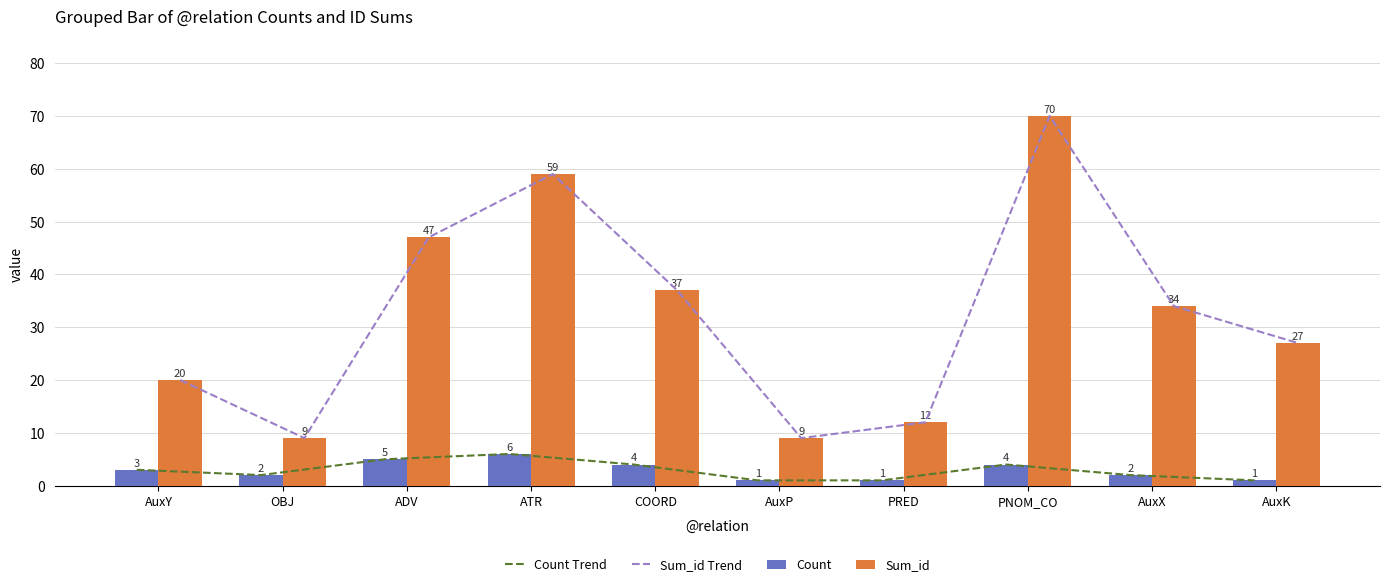

Reading left to right, what are all the values shown in this chart?

Count Trend: 3	2	5	6	4	1	1	4	2	1
Sum_id Trend: 20	9	47	59	37	9	12	70	34	27
Count: 3	2	5	6	4	1	1	4	2	1
Sum_id: 20	9	47	59	37	9	12	70	34	27